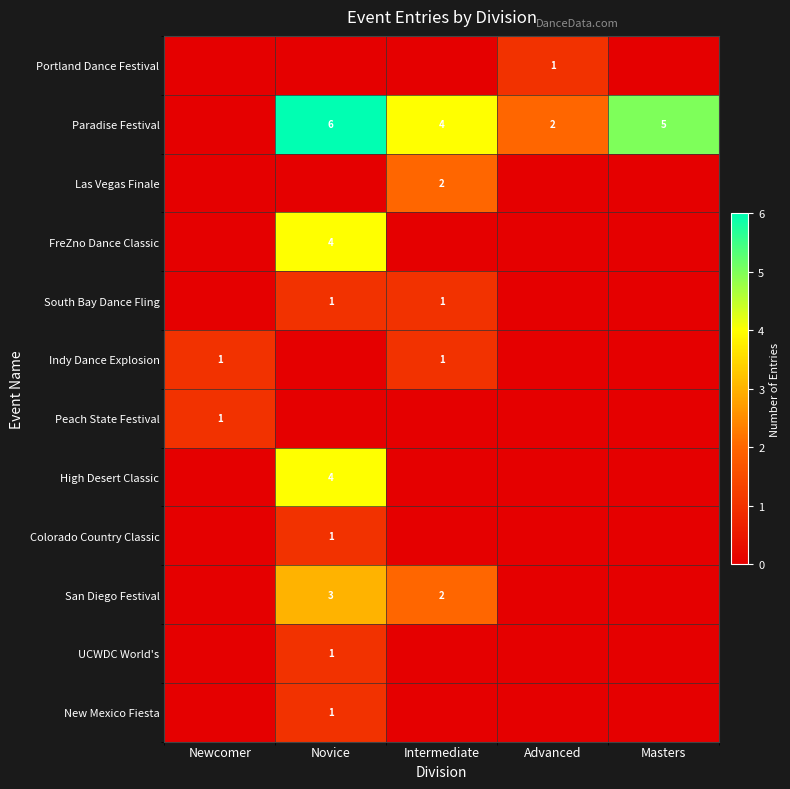

Is it true that Indy Dance Explosion equals 1 at Newcomer?

True